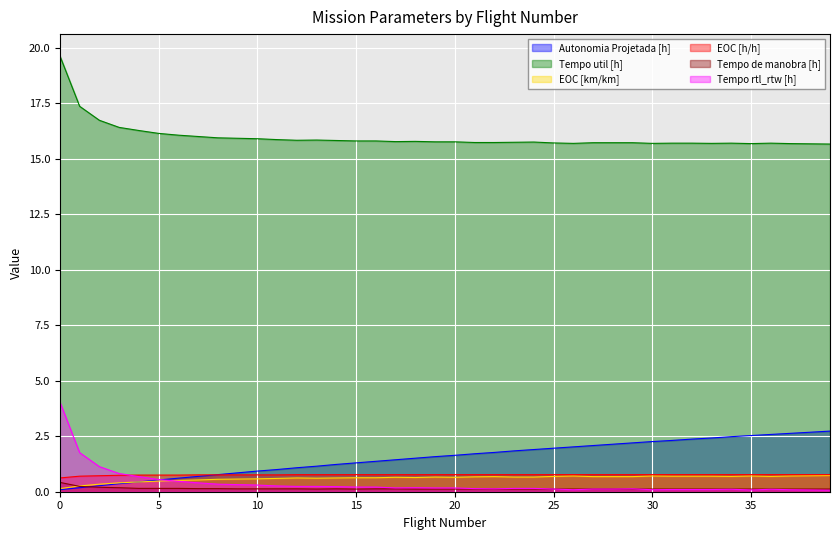

Which series has the widest spread of values?

Tempo rtl_rtw [h]